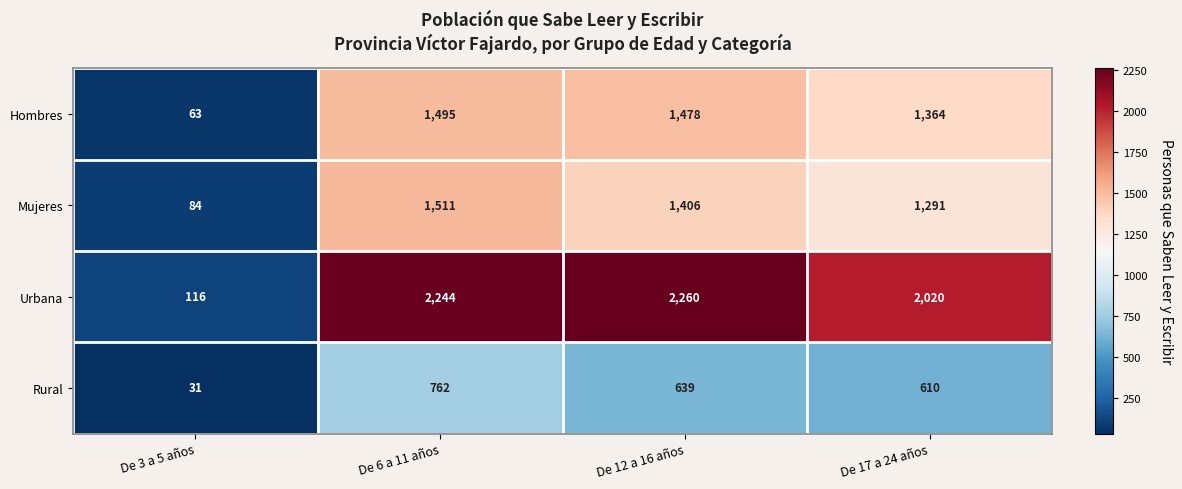

What is the difference between the second highest and minimum values in the Hombres series?

1415